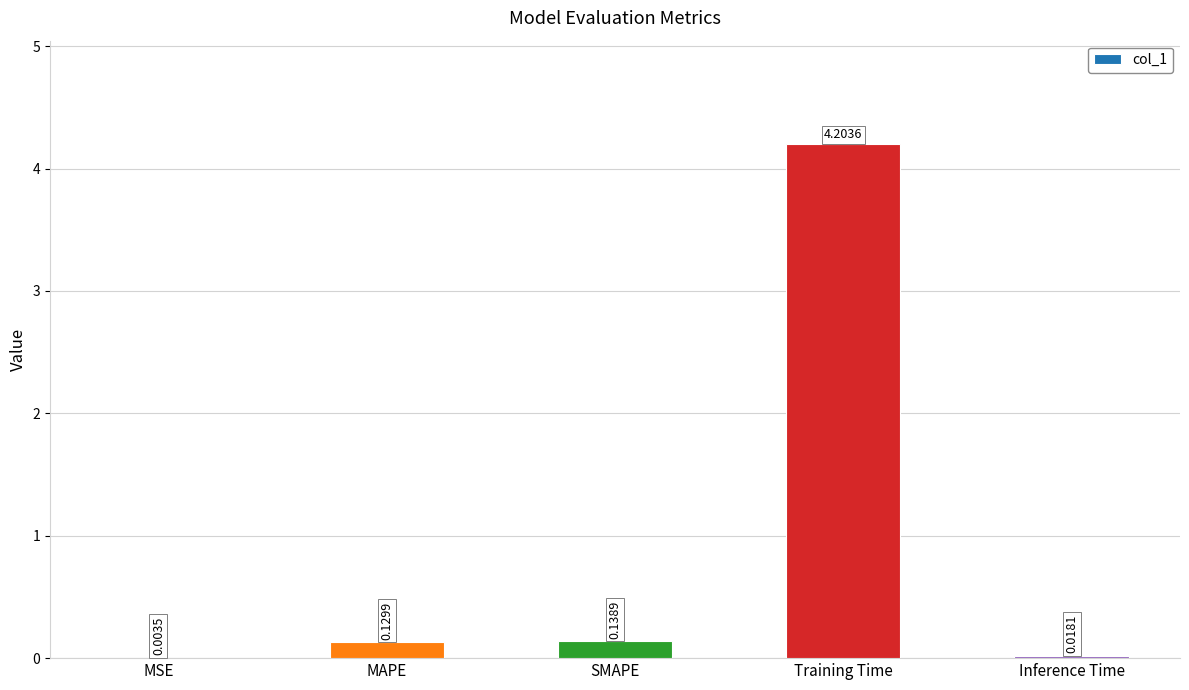

What is the sum of all values?

4.5